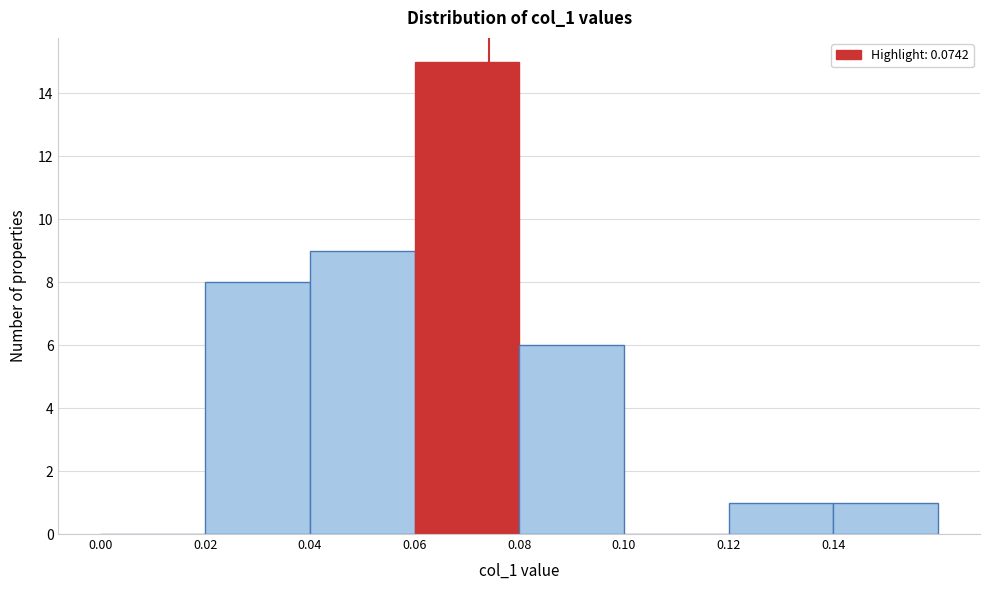

How tall is the bar that spans 0.04 to 0.06 on the x-axis? The values are not printed on the chart, so give them approximately, as read against the axis.

9